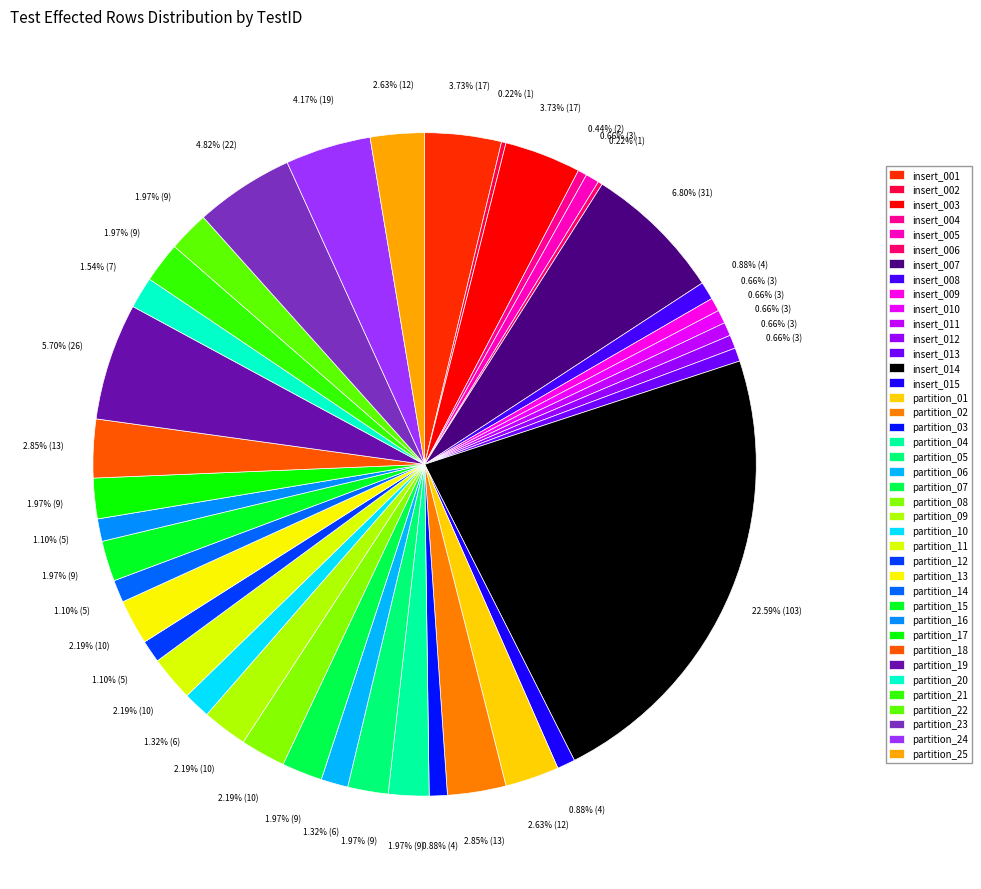

Combined, what portion of the pie is partition_17 and partition_21?

3.9%